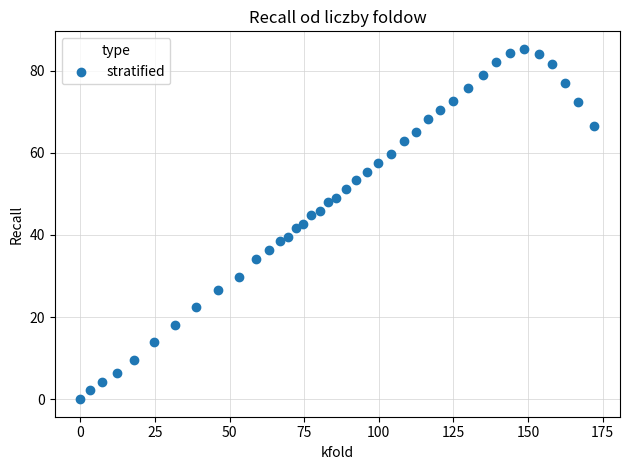

What is the range of Y values (max minus min)?

85.3